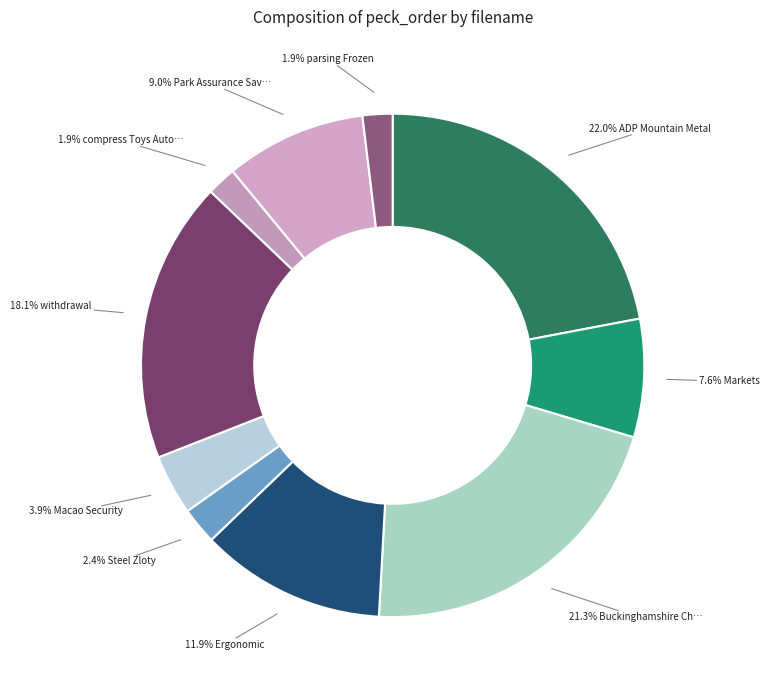

What is the largest slice in the pie chart?

ADP Mountain Metal